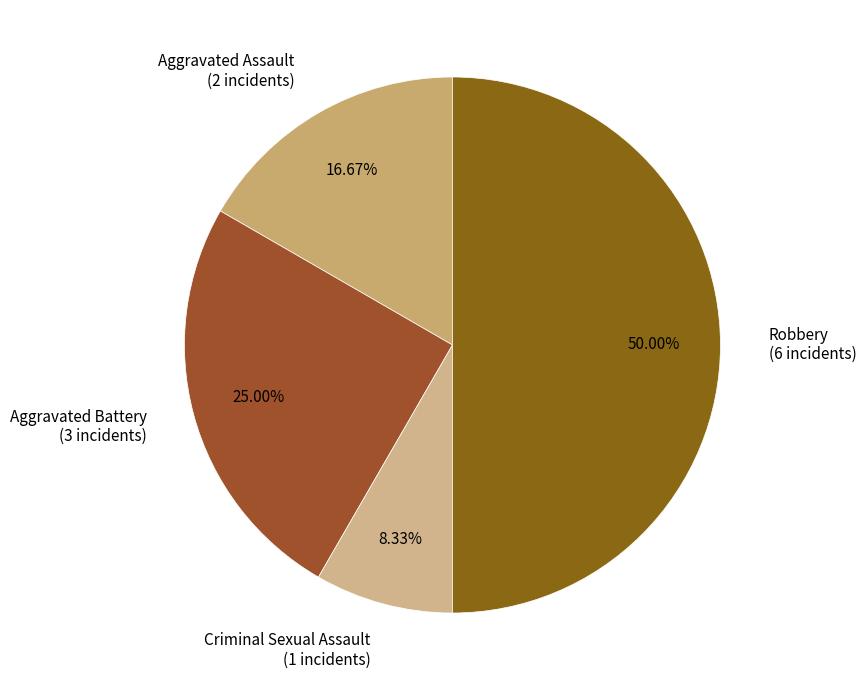

Is Aggravated Battery the majority of the pie?

No